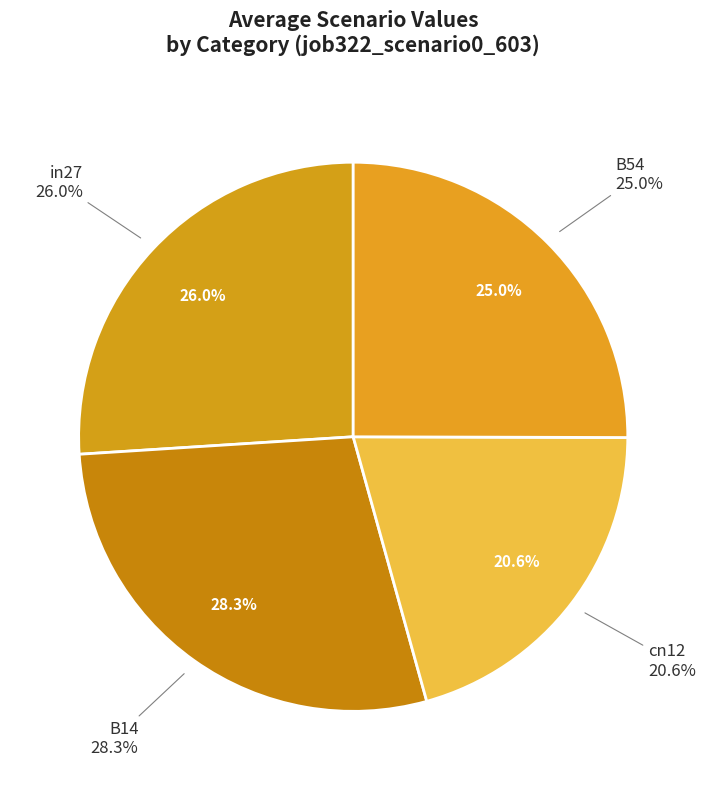

Is there any slice that represents more than half of the pie?

No